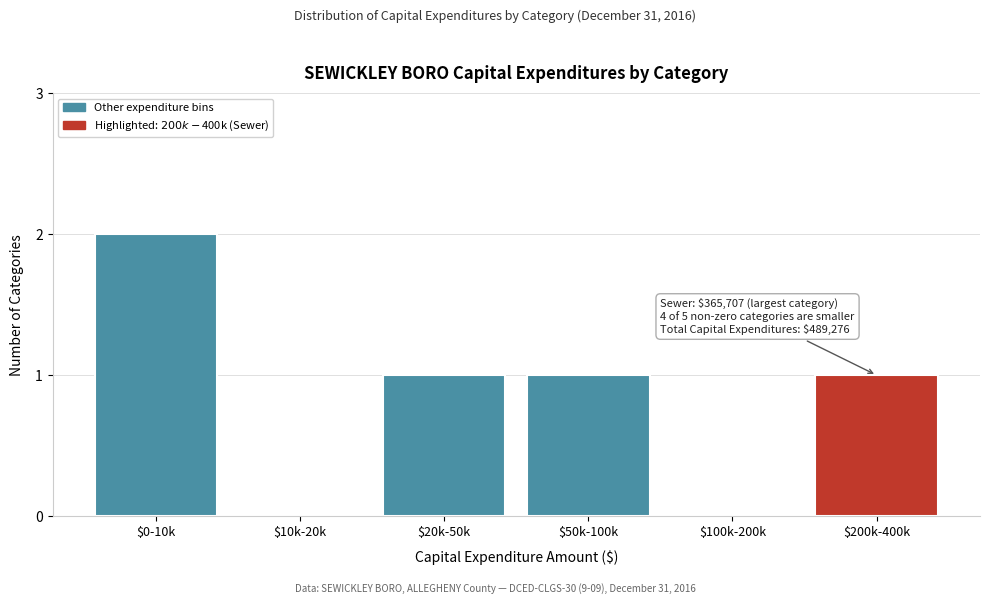

What is the sum of all values?

5